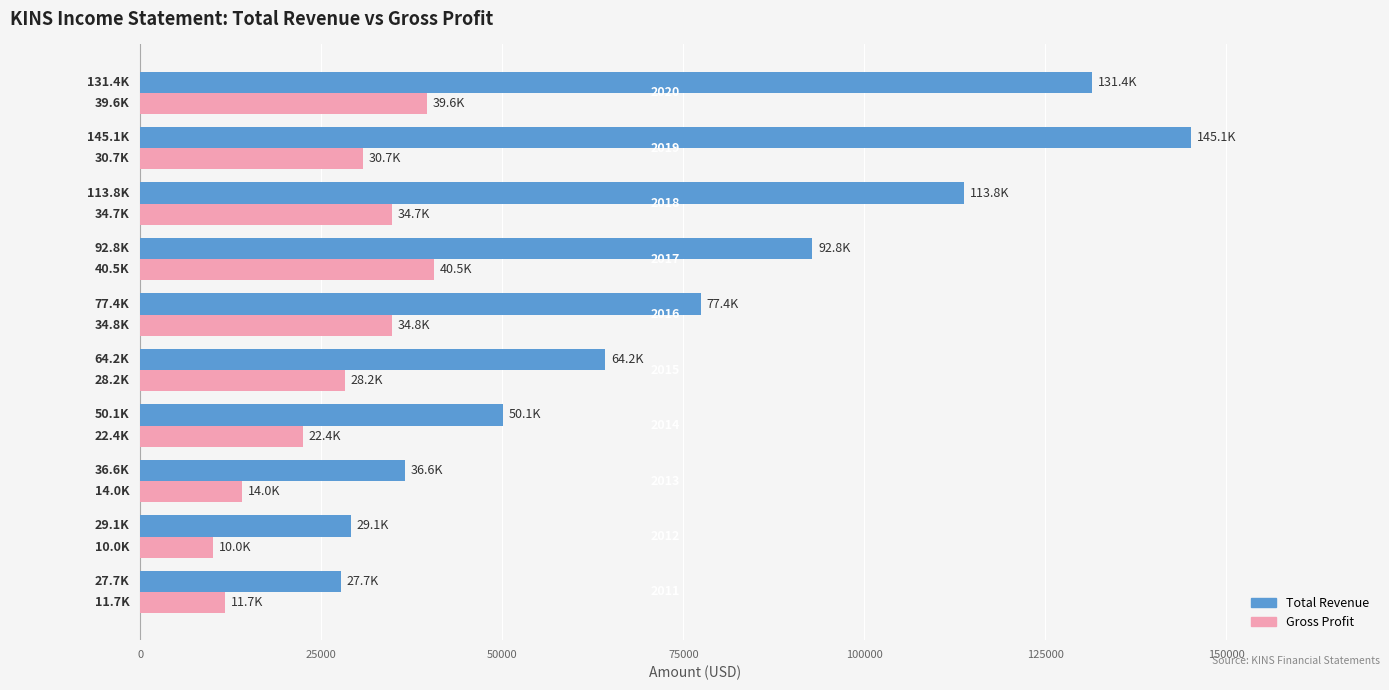

What is the difference between the second highest and minimum values in the Gross Profit series?

29600